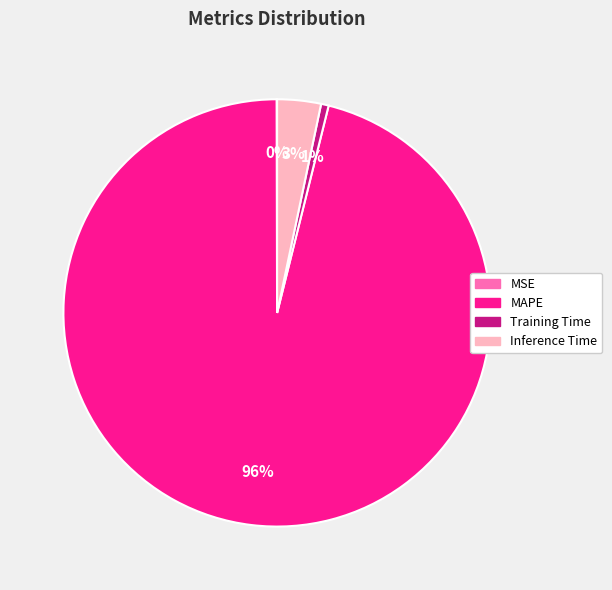

What is the largest slice in the pie chart?

MAPE